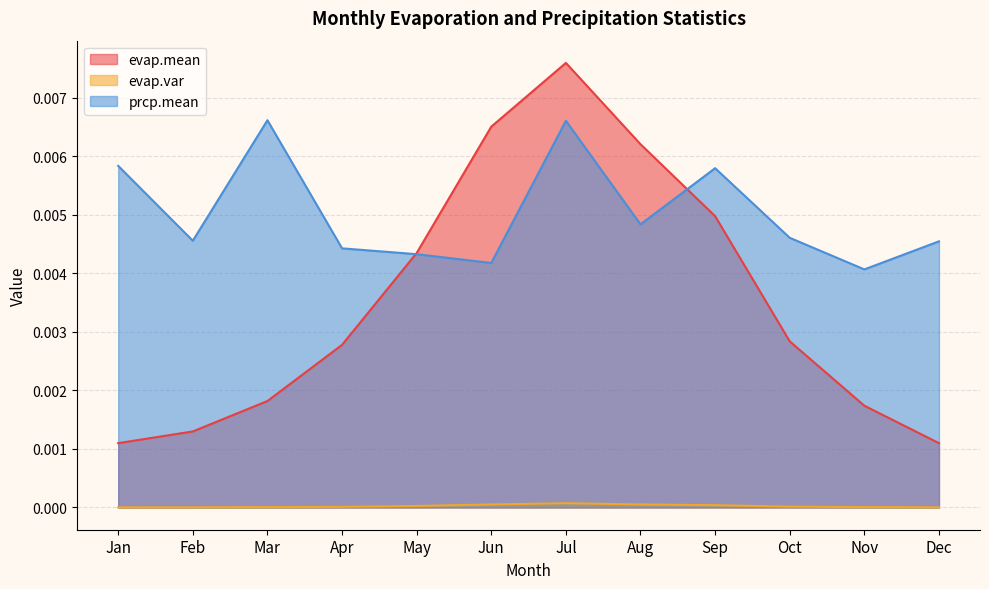

What are all the series names shown in the legend?

evap.mean, evap.var, prcp.mean